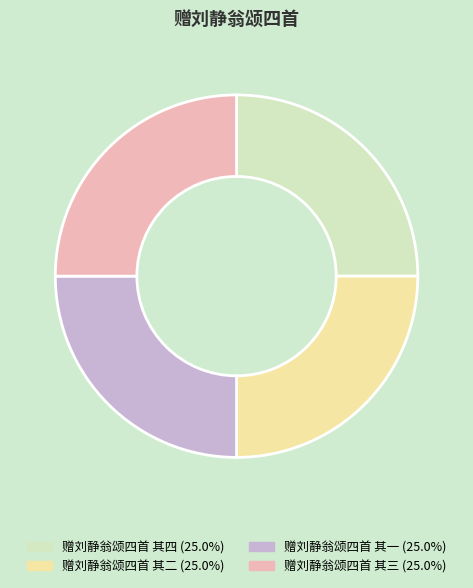

Is it true that 赠刘静翁颂四首 其三 is 13% of the pie?

False